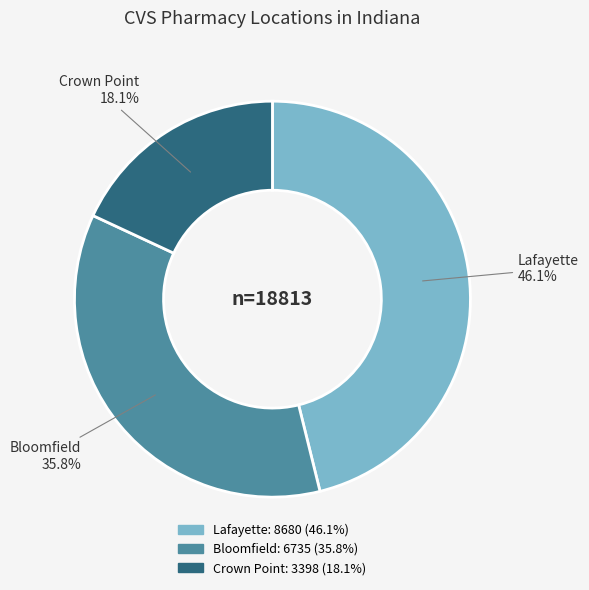

What portion of the pie excludes Bloomfield?

64.2%